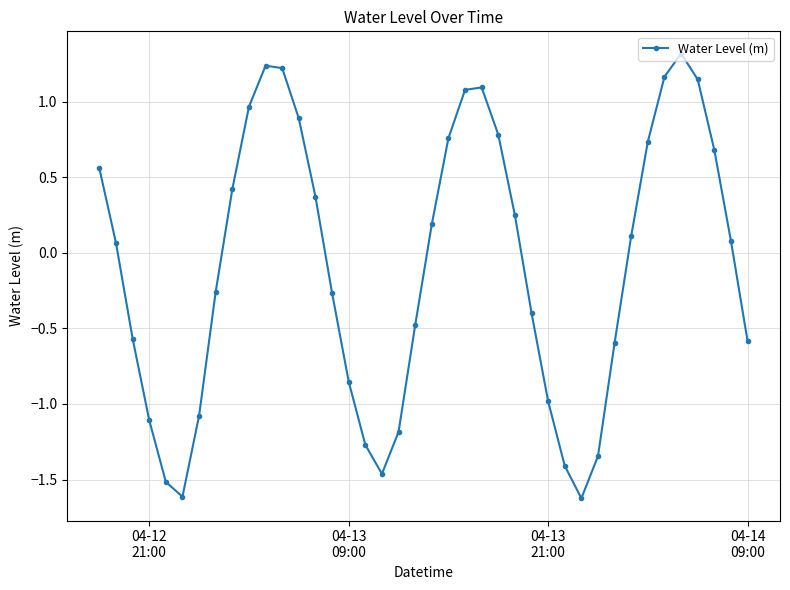

How many points are higher than both their immediate neighbors (excluding endpoints)?

3